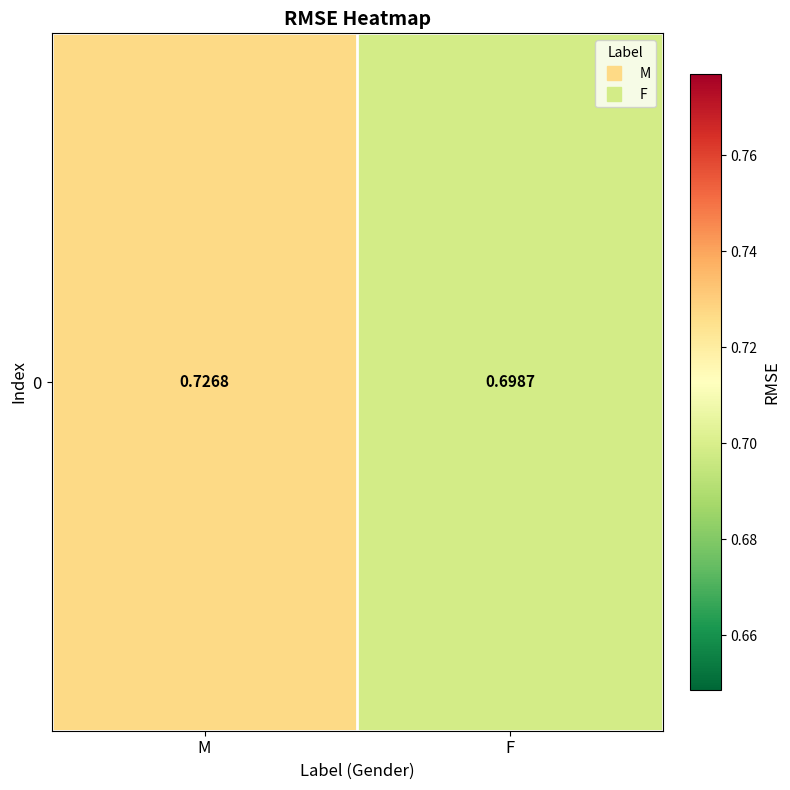

List the labels in order of value, largest first.

M, F